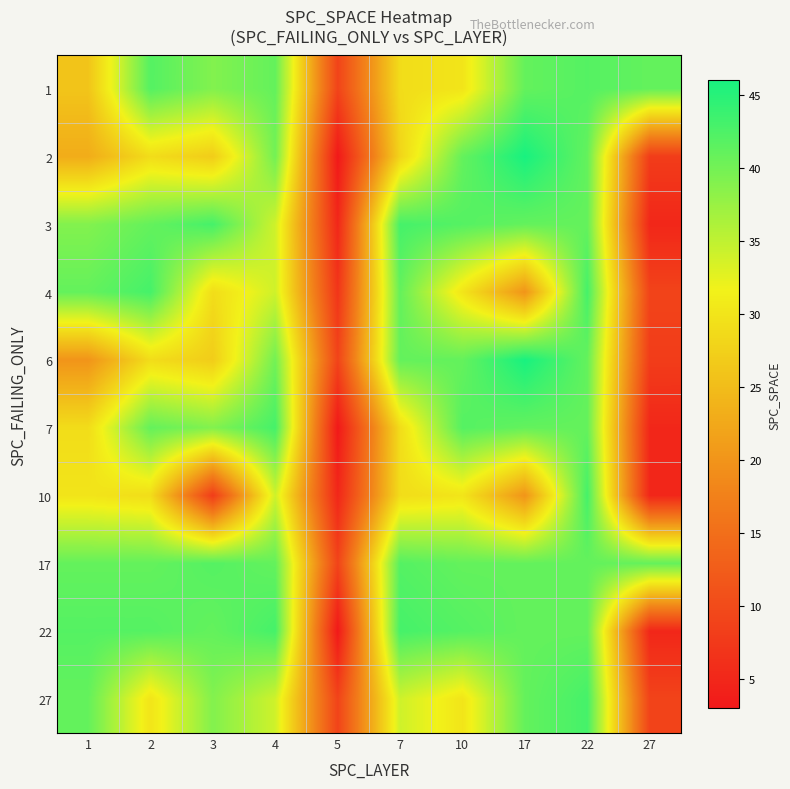

Count the number of categories in the chart.

10